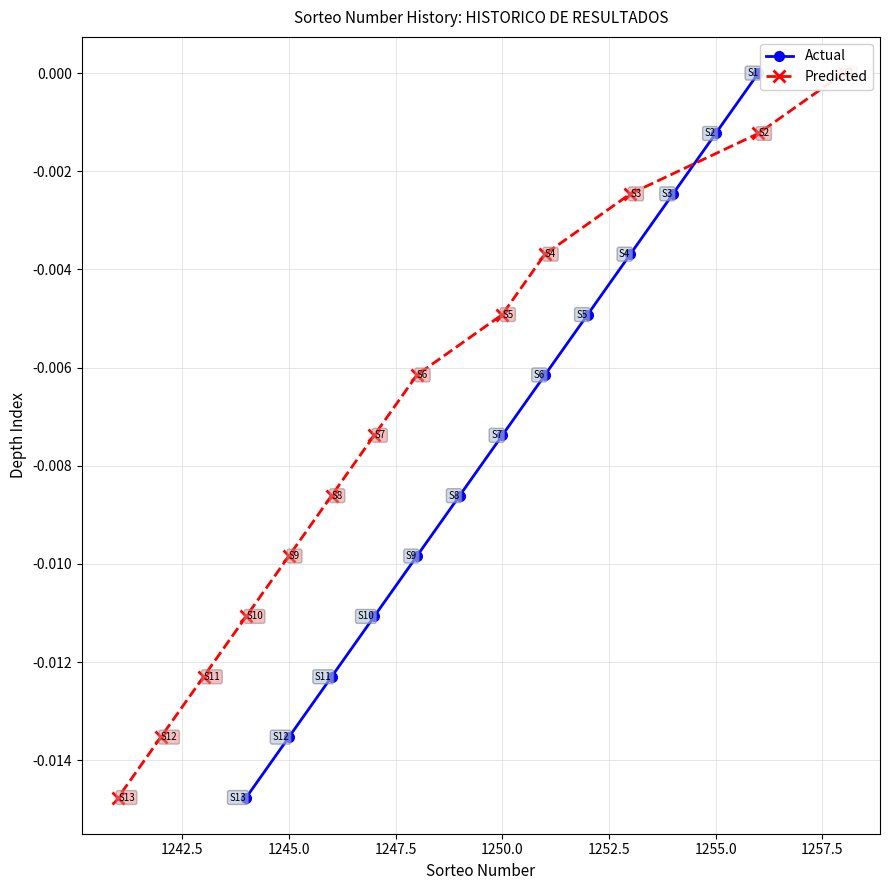

What are all the series names shown in the legend?

Actual, Predicted